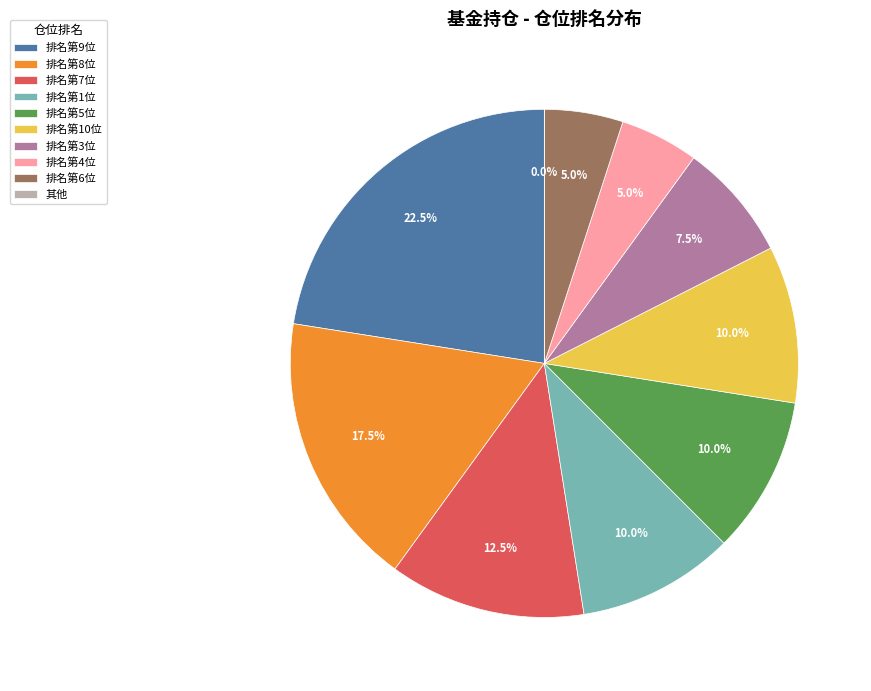

Is the sum of 4 and 8 greater than half?

No